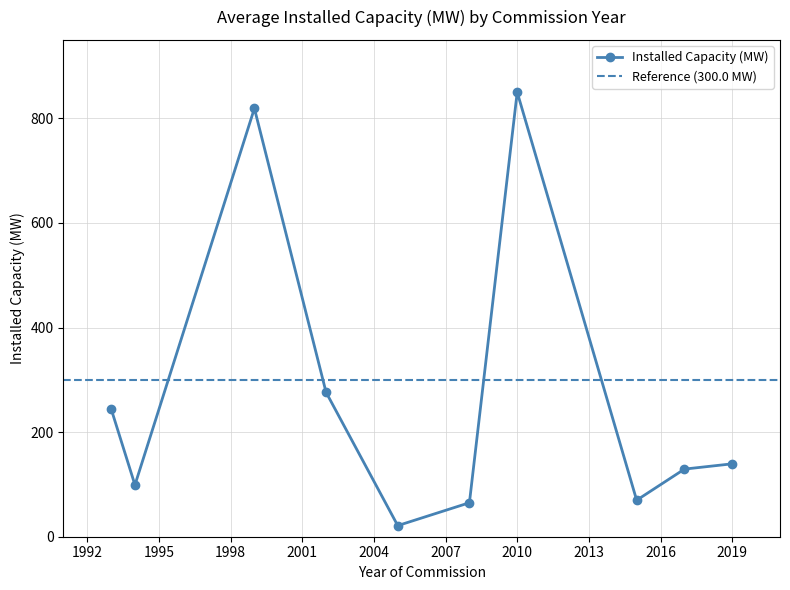

Does the chart display data point markers on the line(s)?

Yes